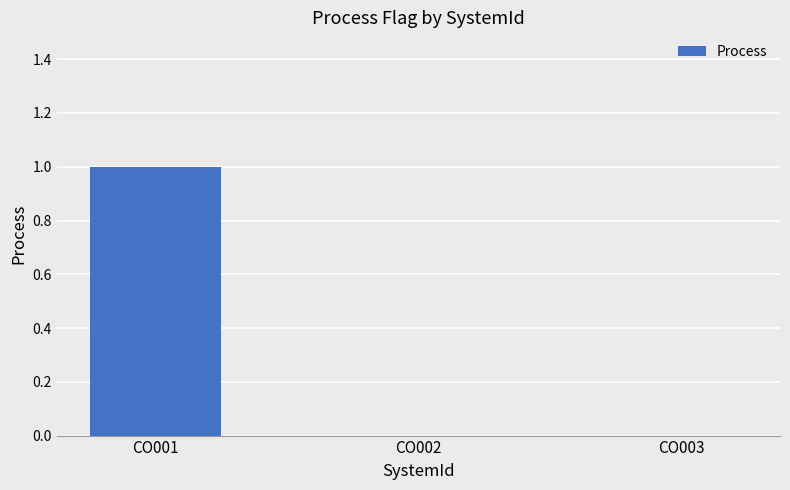

At which category does the chart reach its peak across all series?

CO001